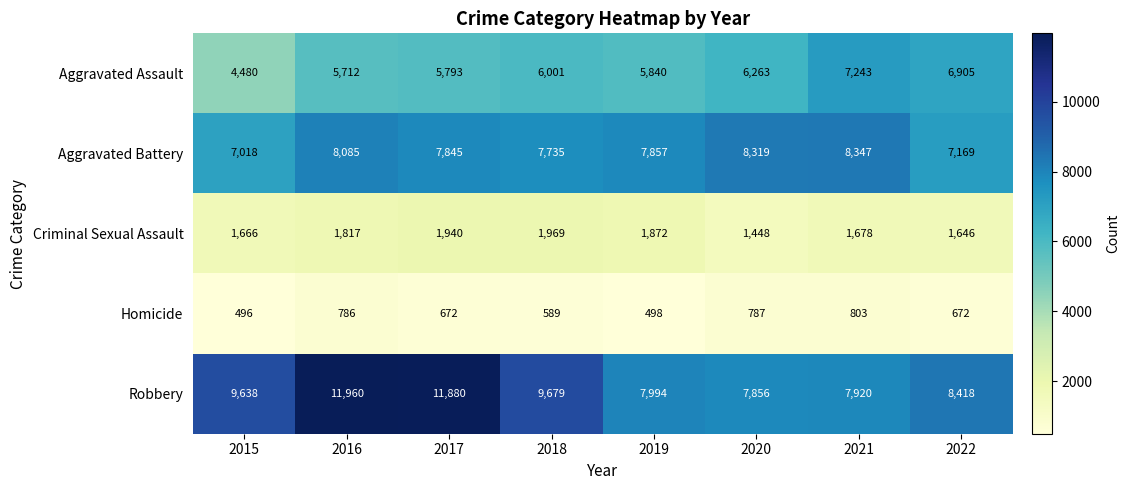

Which series changed the most between 2015 and 2018?

Aggravated Assault